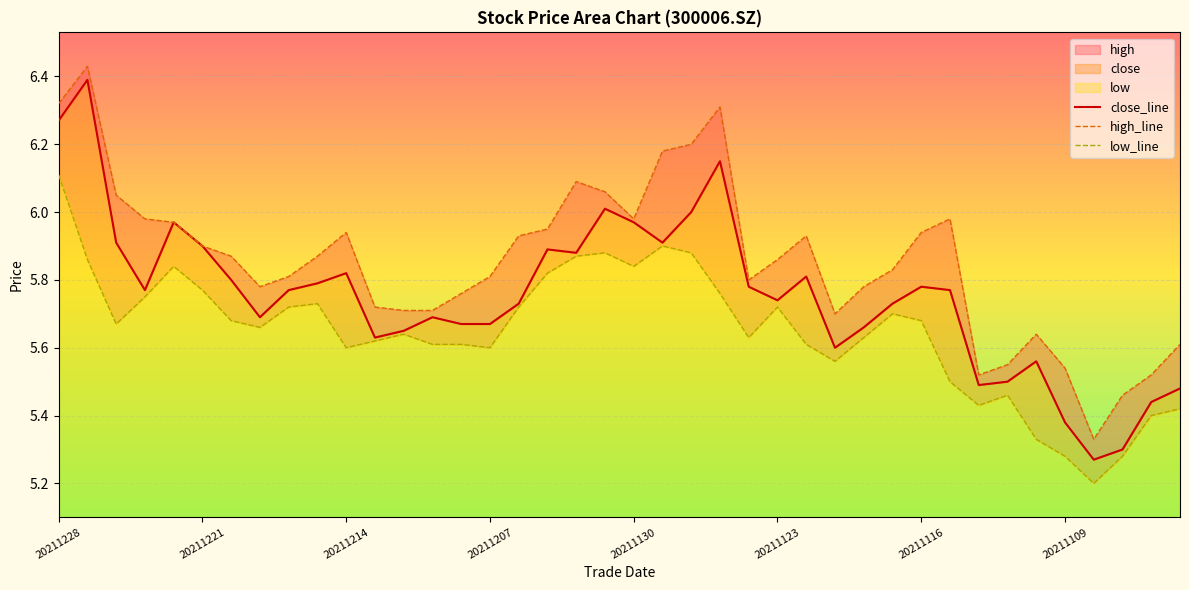

What value does the low series have at 20211202?

5.9